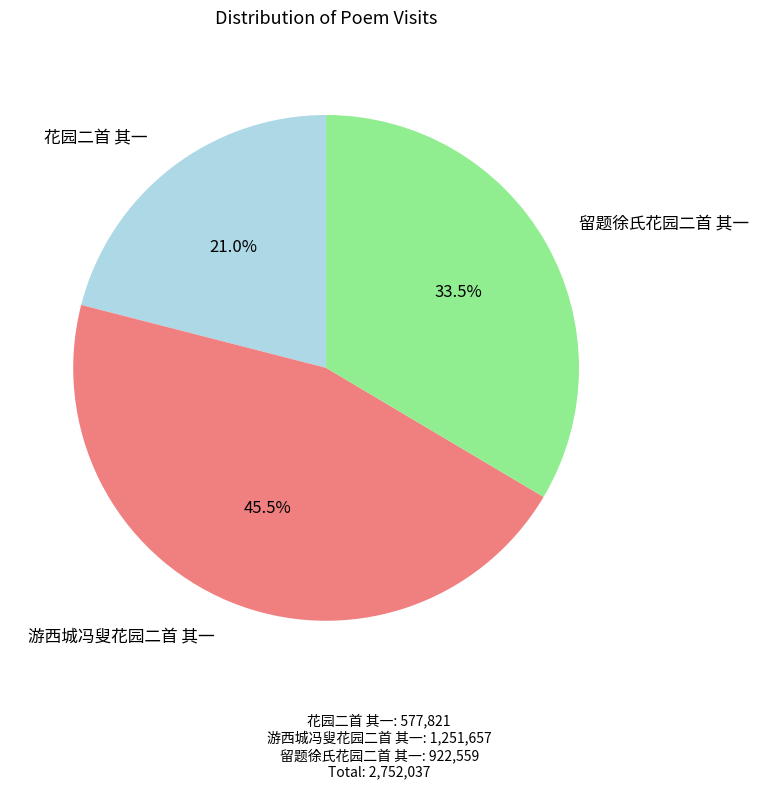

Which category has the smallest portion of the pie?

花园二首 其一